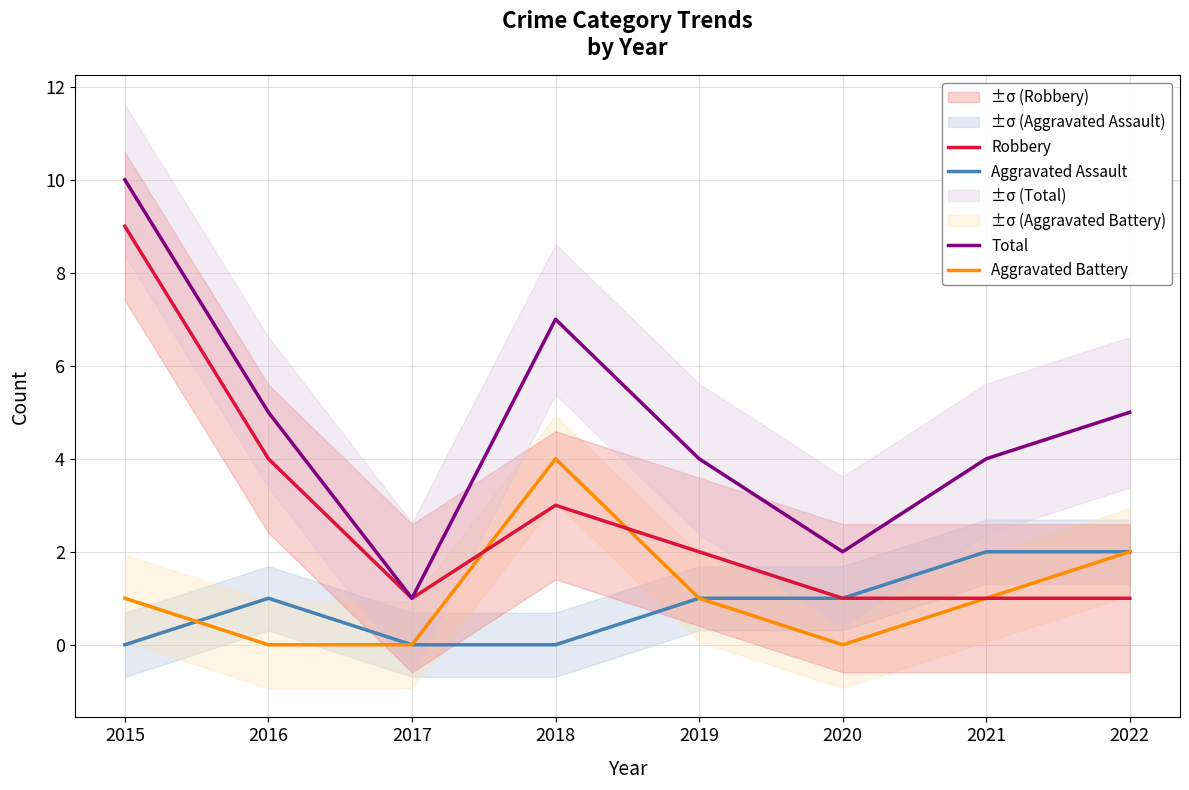

What is the maximum value for Total?

10